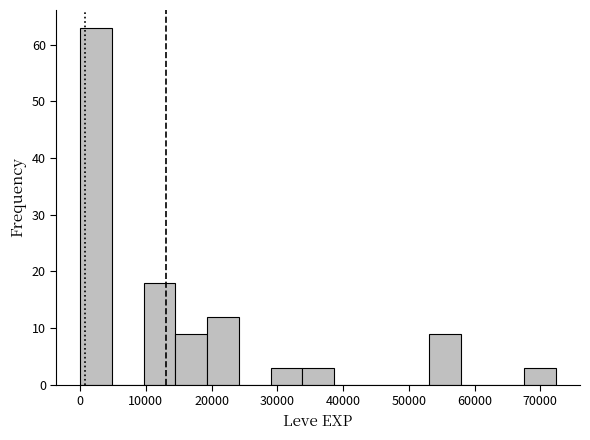

Reading left to right, list every bar in this chart as the range it spans on the x-axis followed by its height. Neither the bar edges nor the heights are printed on the chart, so give them approximately, as read against the axes.

0 to 5000: 63
5000 to 10000: 0
10000 to 14000: 18
14000 to 19000: 9
19000 to 24000: 12
24000 to 29000: 0
29000 to 34000: 3
34000 to 39000: 3
39000 to 43000: 0
43000 to 48000: 0
48000 to 53000: 0
53000 to 58000: 9
58000 to 63000: 0
63000 to 68000: 0
68000 to 72000: 3